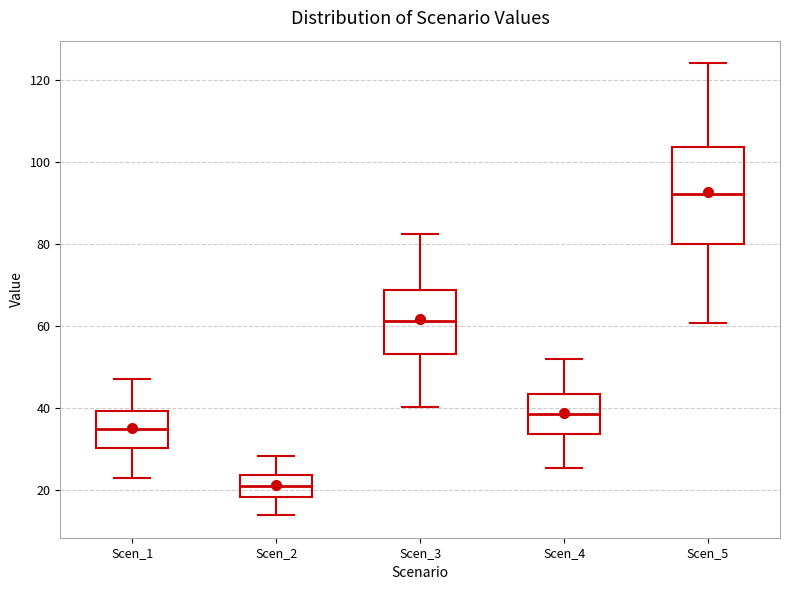

Reading left to right, read every box against the y-axis: the position of its median line, the range the box covers, and the ends of its whiskers. The values are not printed on the chart, so give them approximately, as read against the axis.

Scen_1: median 34, box 30 to 40, whiskers 22 to 48
Scen_2: median 20, box 18 to 24, whiskers 14 to 28
Scen_3: median 62, box 54 to 68, whiskers 40 to 82
Scen_4: median 38, box 34 to 44, whiskers 26 to 52
Scen_5: median 92, box 80 to 104, whiskers 60 to 124